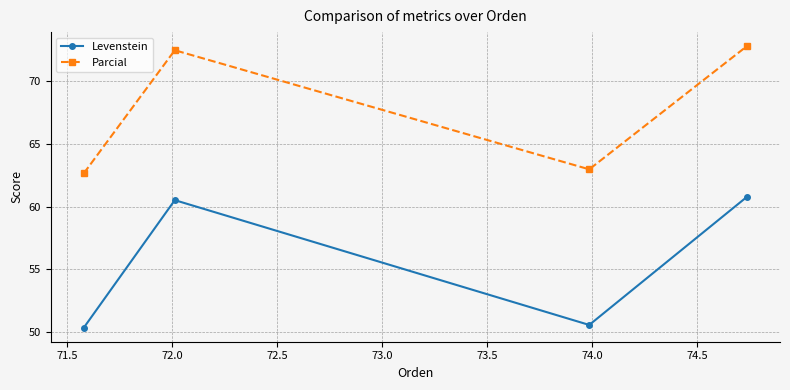

What is the value of the Parcial point at the 1st from the left?

62.7